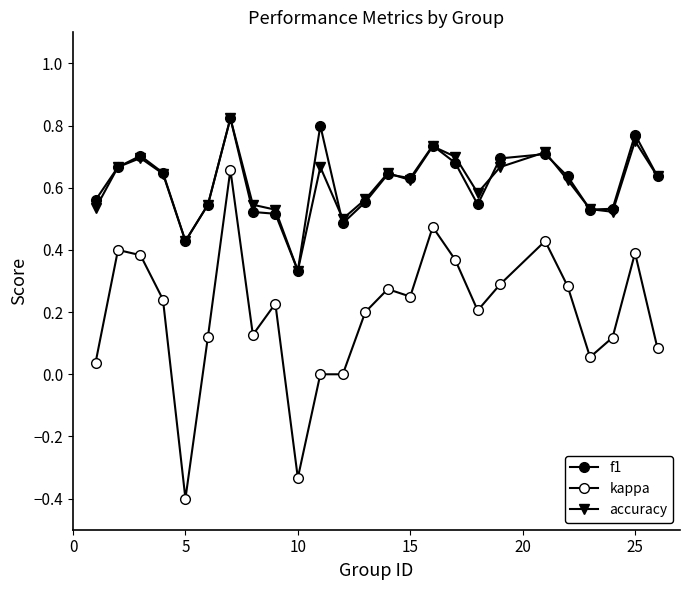

Is this an area chart (filled region under the line)?

No